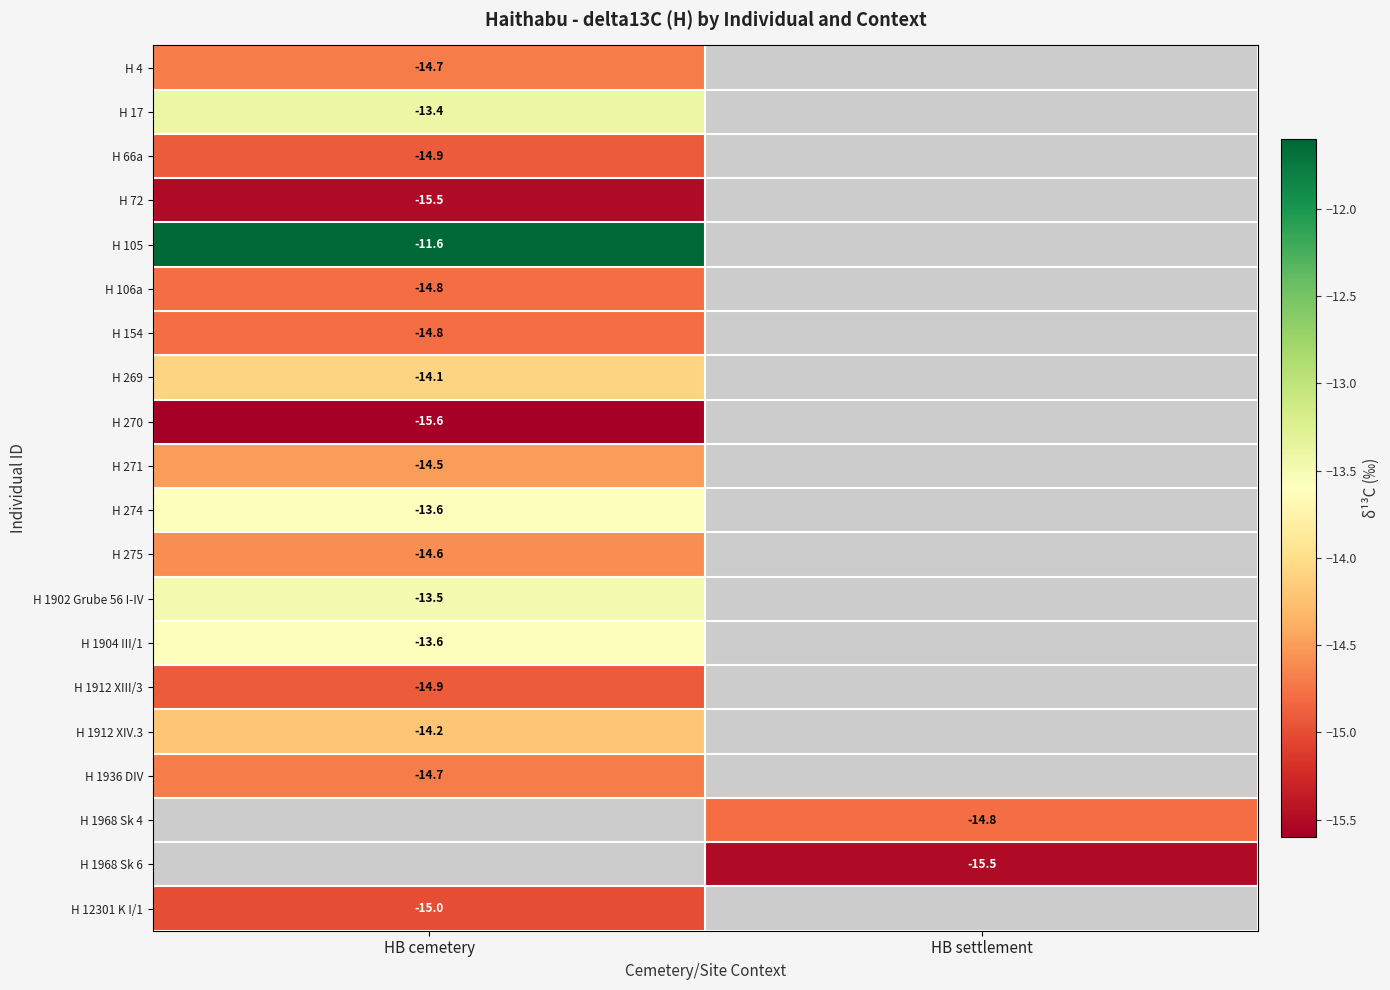

What is the greatest value displayed?

-11.6